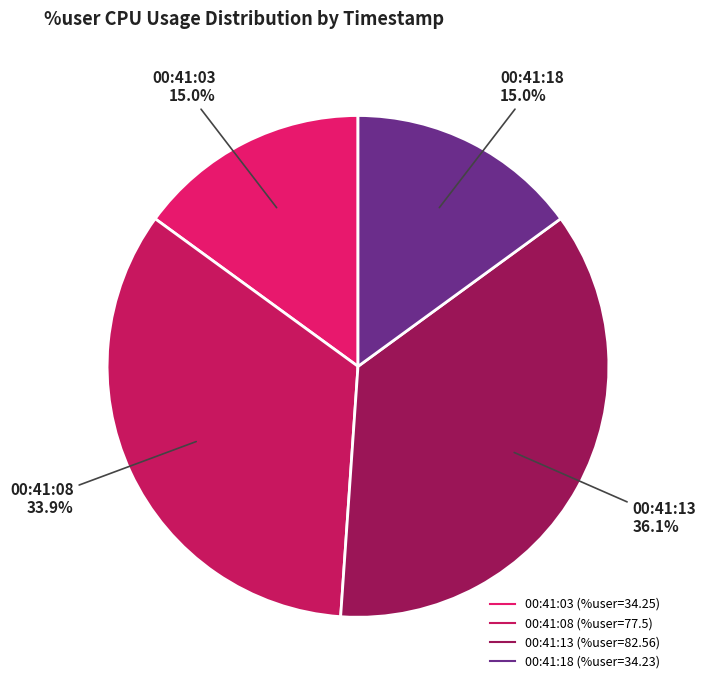

To the nearest percent, what is the average slice percentage?

25%